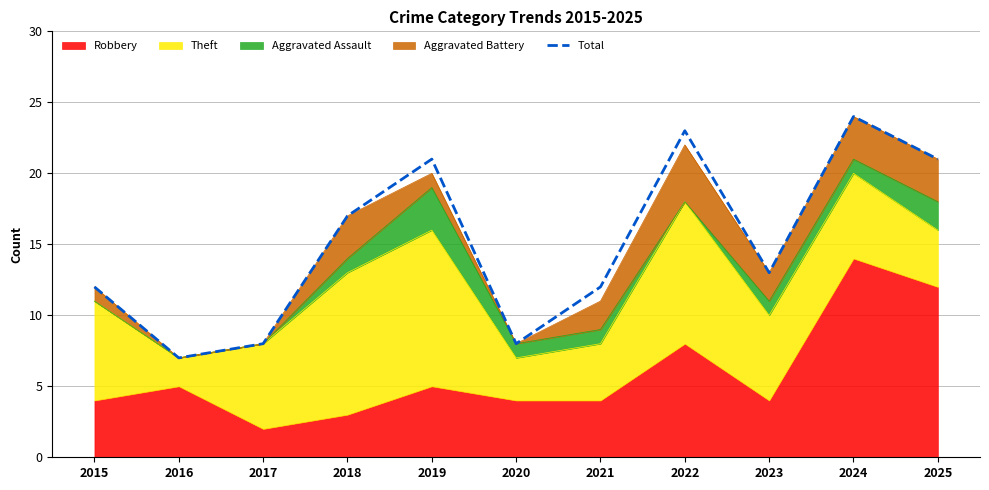

What is the difference between the second highest and second lowest values?

15